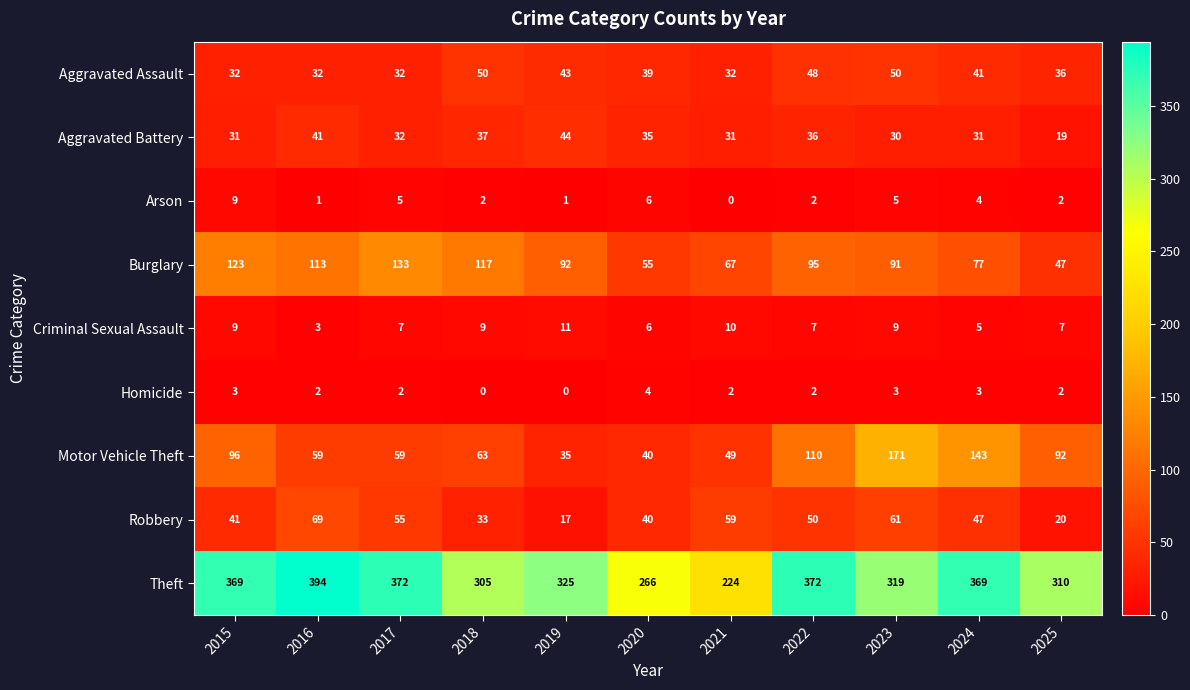

True or false: Aggravated Battery has a value of 31 at 2015.

True